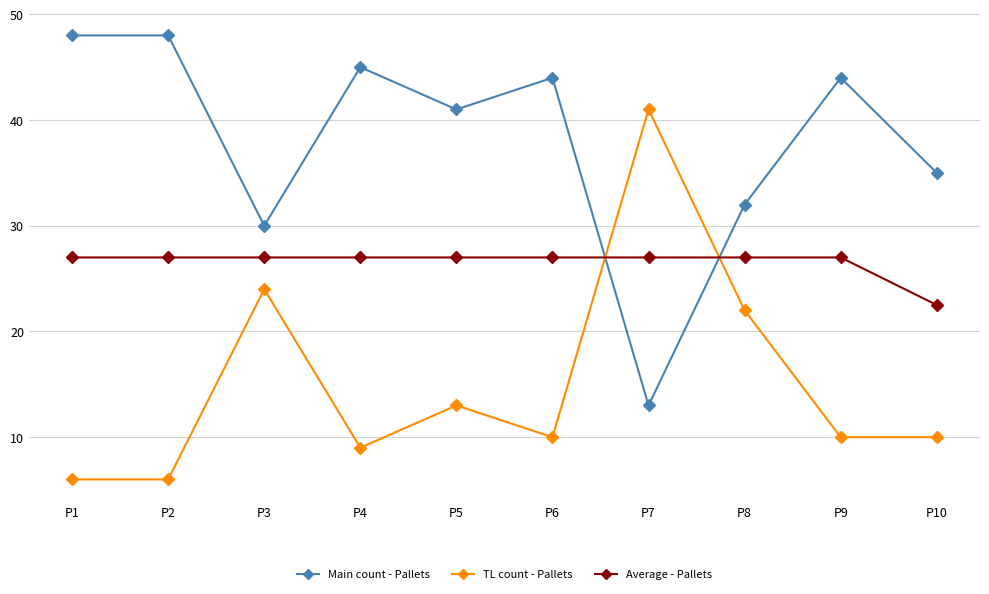

How many interior local valleys does the Main count - Pallets series have?

3